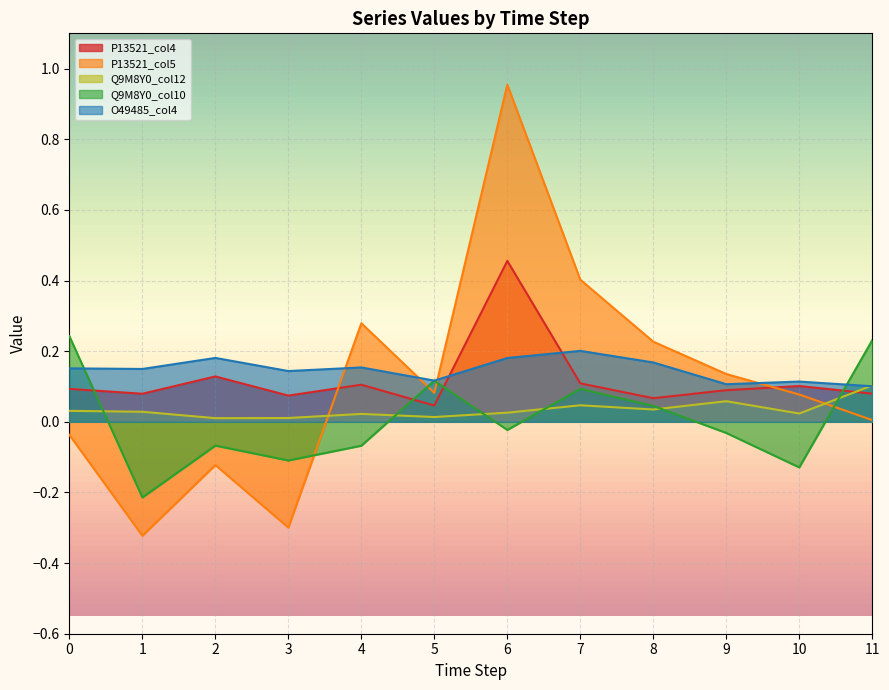

Between 10 and 4, which is larger?

4